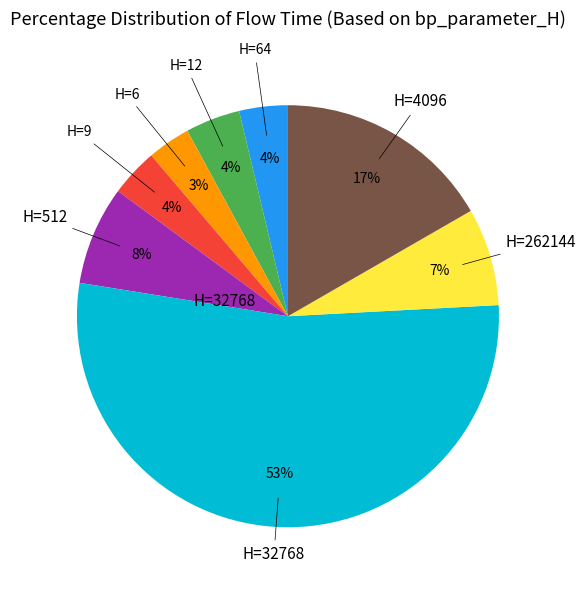

Count the number of slices in the pie.

8